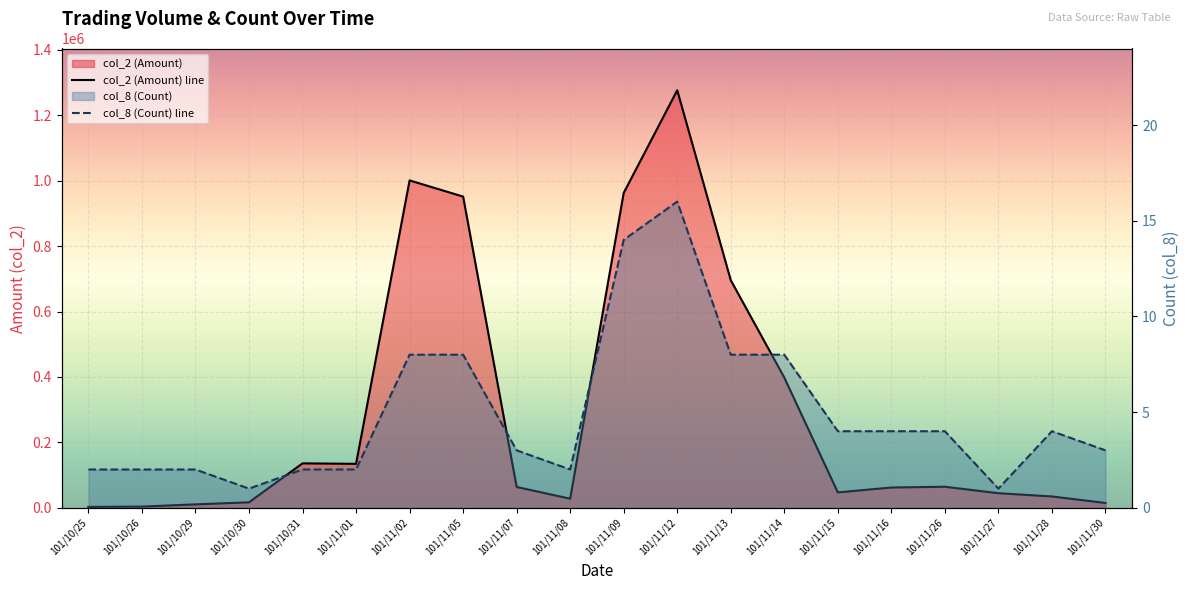

What are all the series names shown in the legend?

col_2 (Amount), col_8 (Count)